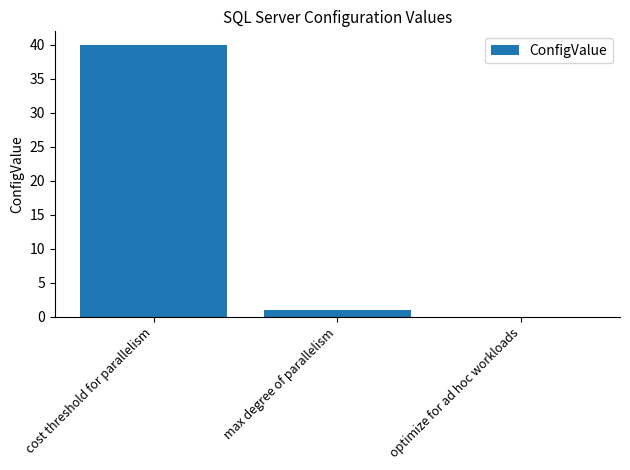

What is the sum of the values at cost threshold for parallelism and max degree of parallelism?

41